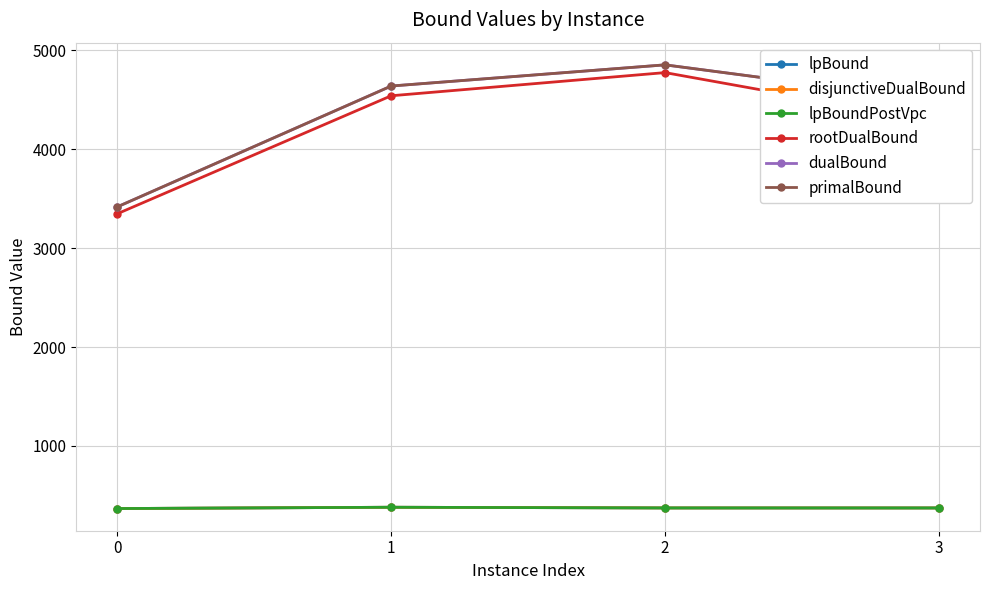

True or false: lpBound has a value of 530.8 at 2.

False